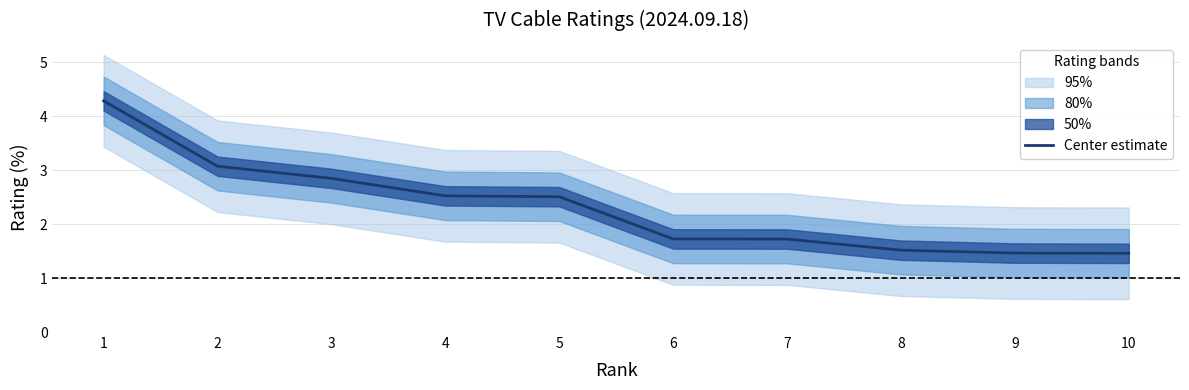

Rank the categories by value from lowest to highest.

10, 9, 8, 7, 6, 5, 4, 3, 2, 1